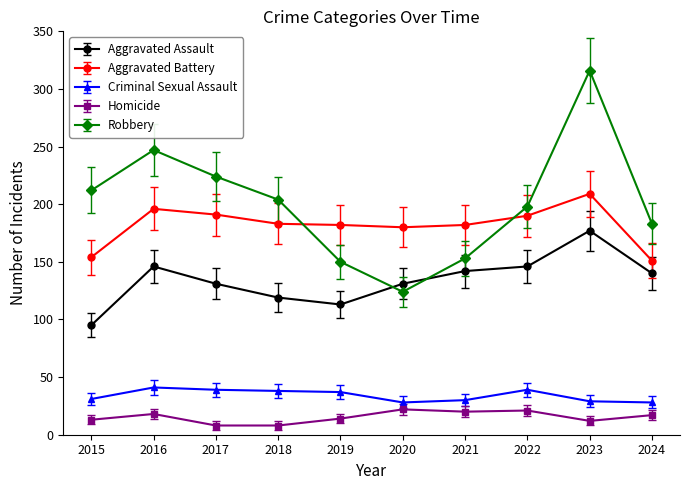

Is it true that Criminal Sexual Assault equals 14 at 2024?

False